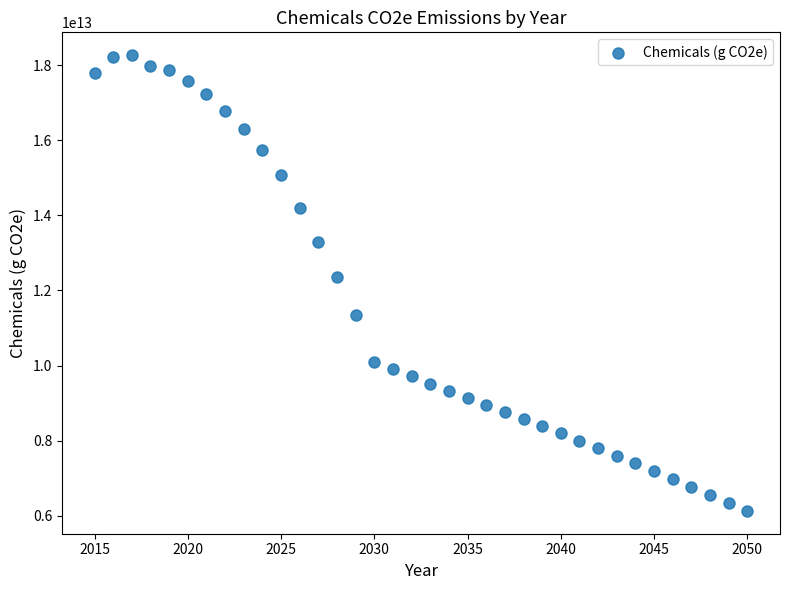

What Y value in the scatter plot is closest to 12198772846050?

12349927284140.0